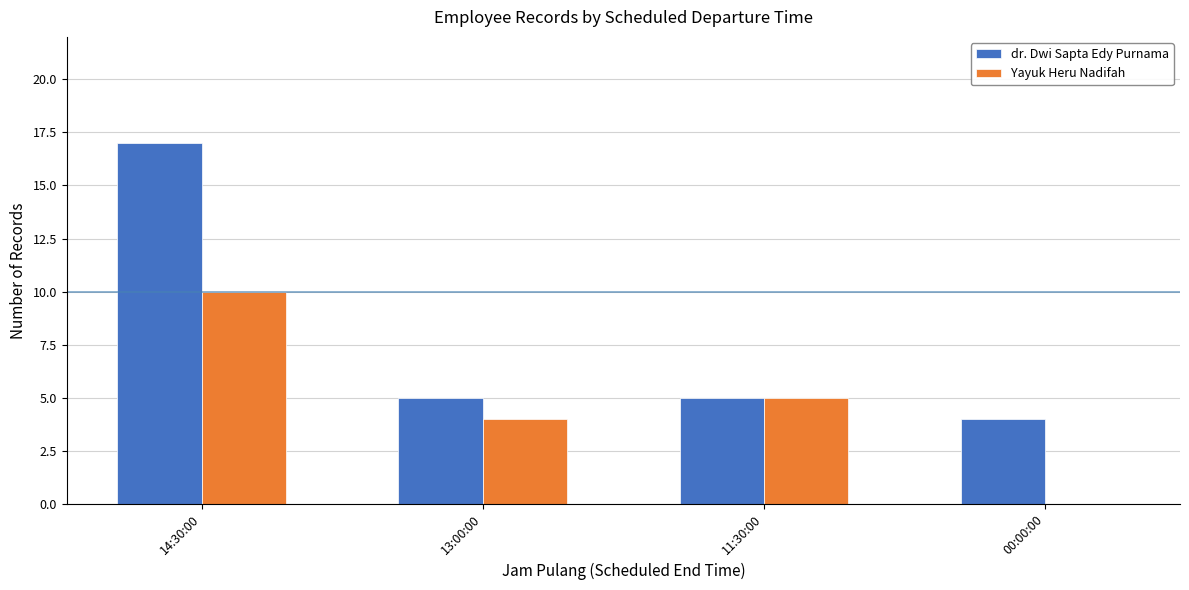

The value of Yayuk Heru Nadifah at 14:30:00 is 10. True or false?

True